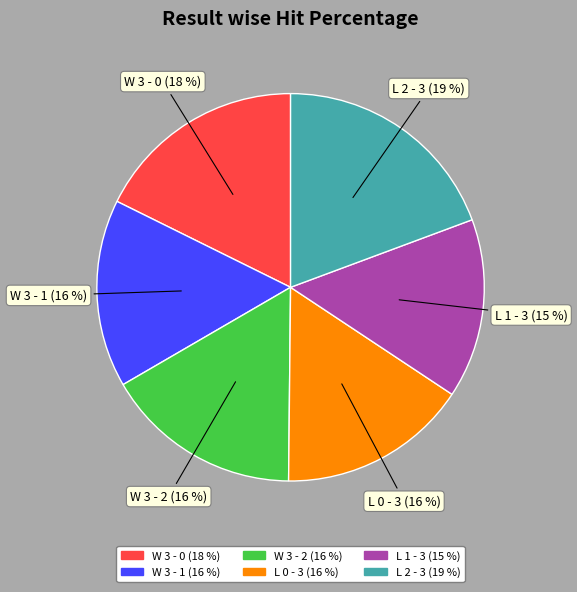

Is there any slice that represents more than half of the pie?

No